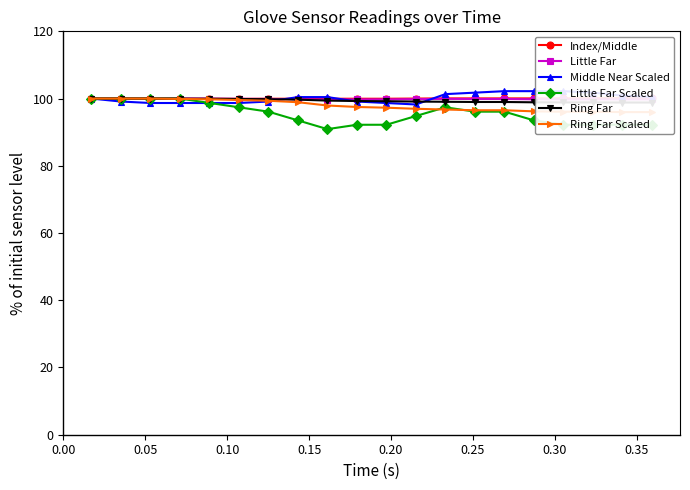

List the series in order of their peak value, highest first.

Middle Near Scaled, Index/Middle, Little Far, Little Far Scaled, Ring Far, Ring Far Scaled